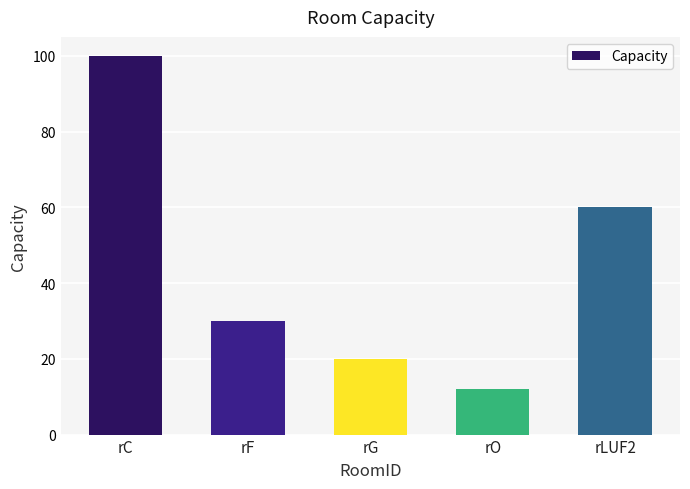

The value at rC is 100. True or false?

True